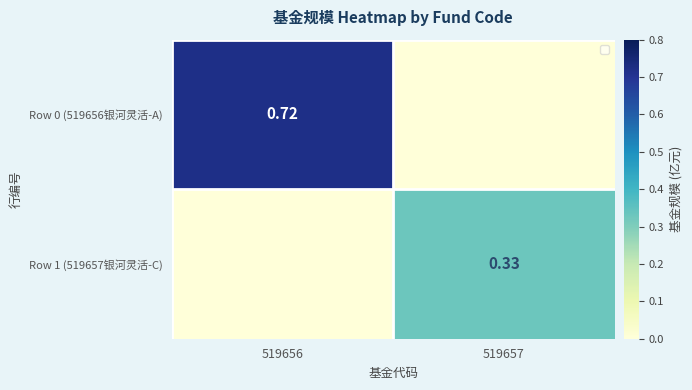

Is the value of Row 0 (519656银河灵活-A) at 519656 greater than the value of Row 1 (519657银河灵活-C) at 519657?

Yes